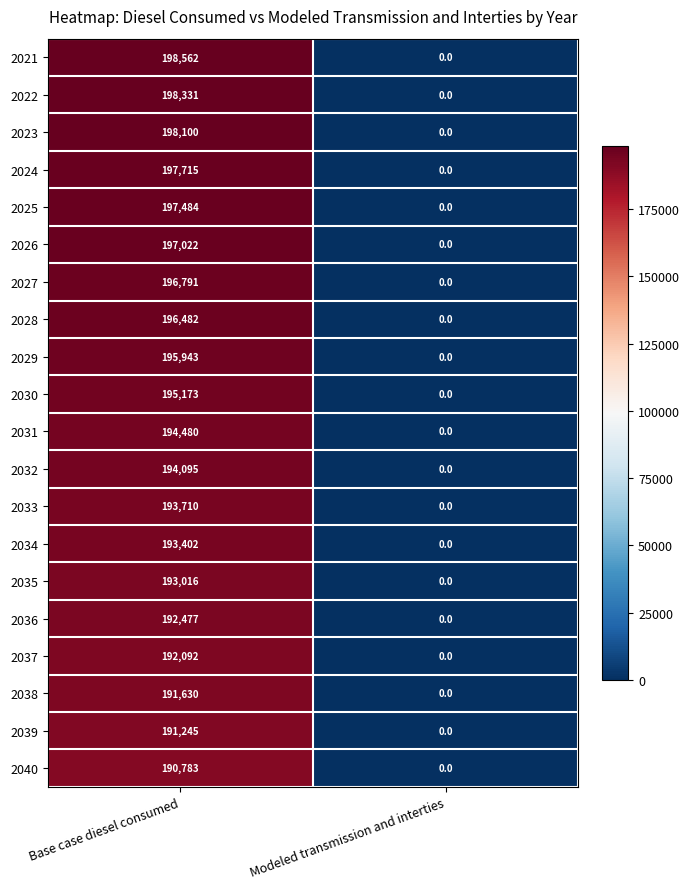

Rank the series at Base case diesel consumed from highest to lowest value.

2021, 2022, 2023, 2024, 2025, 2026, 2027, 2028, 2029, 2030, 2031, 2032, 2033, 2034, 2035, 2036, 2037, 2038, 2039, 2040